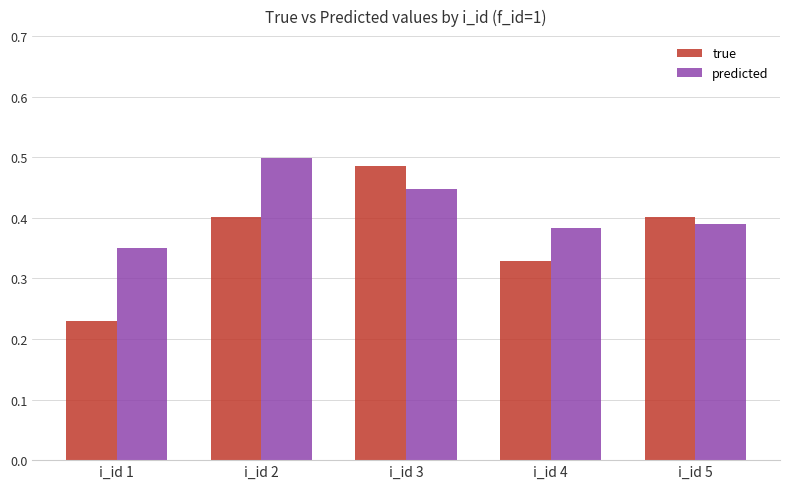

Is it true that true equals 0.1 at i_id 1?

False